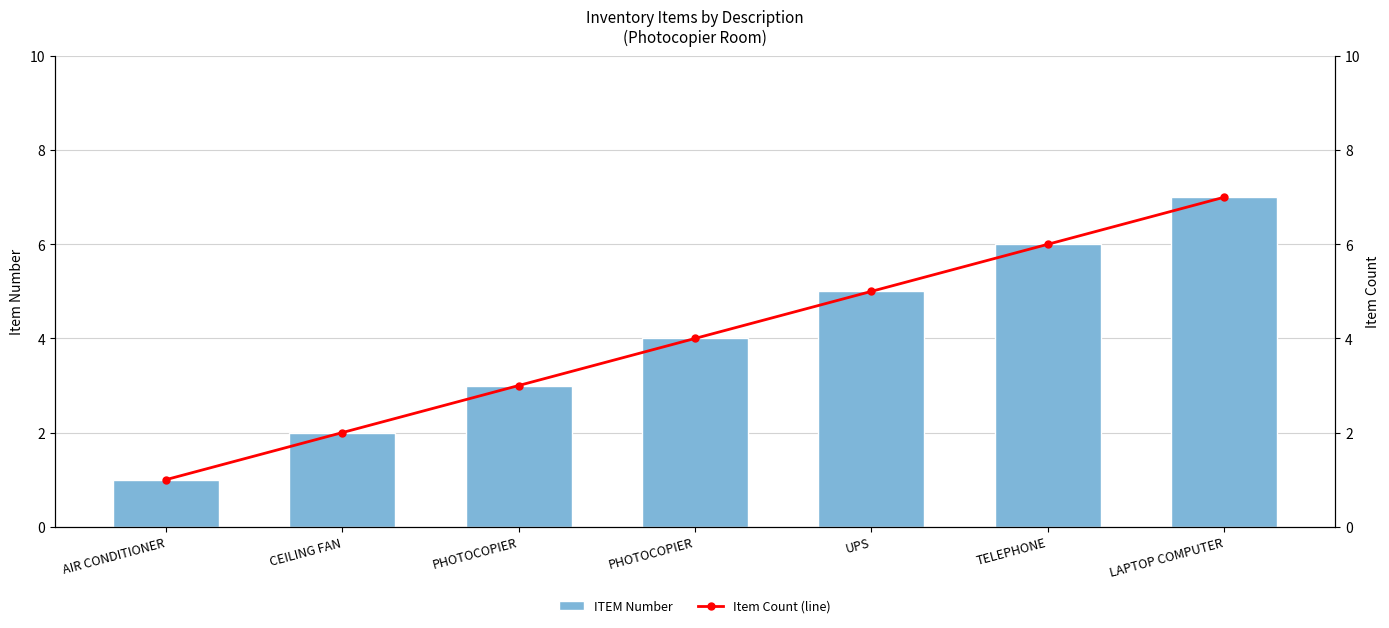

What is the average value of the Item Count (line) series?

4